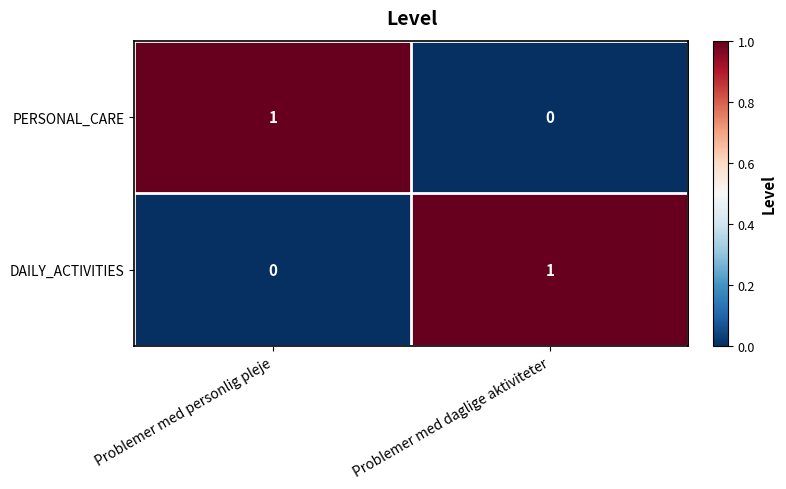

How many distinct data groups are displayed?

2